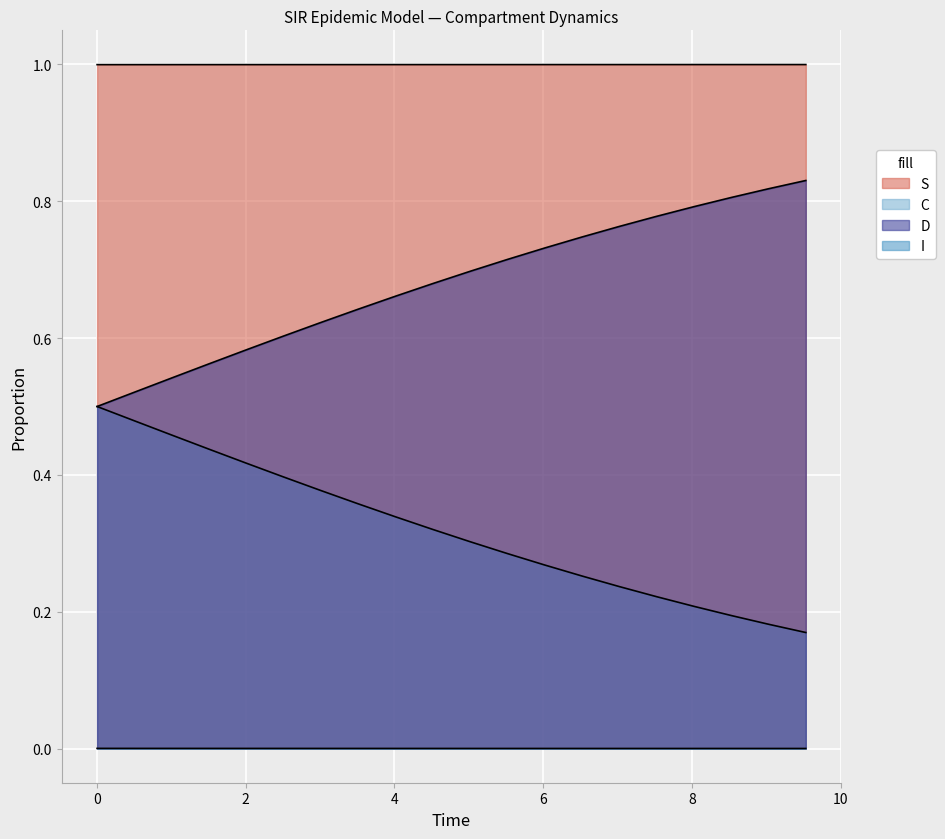

At how many categories does at least one series exceed 0?

20